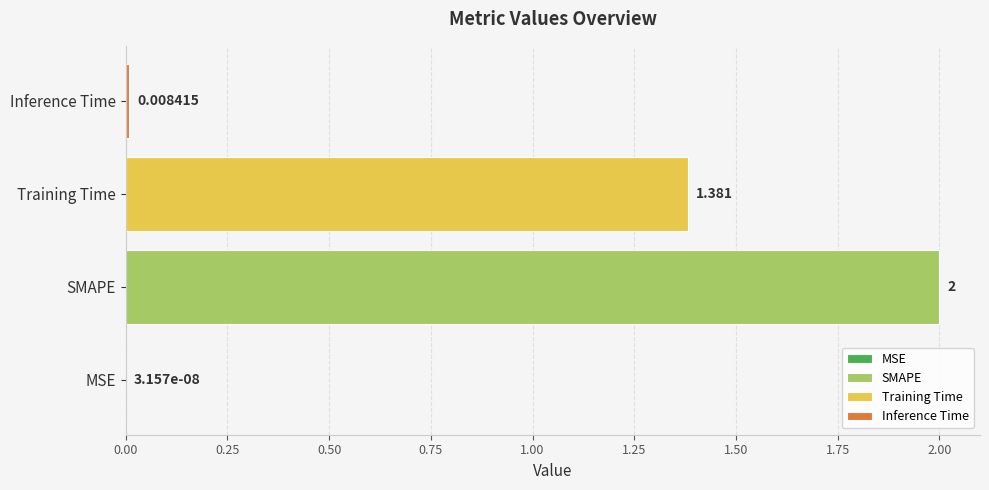

How many bars are there in total?

4